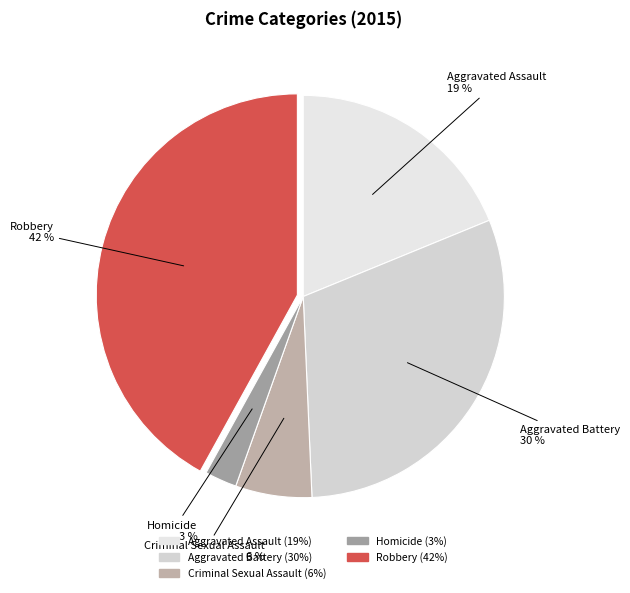

Does Aggravated Battery represent more than half of the total?

No